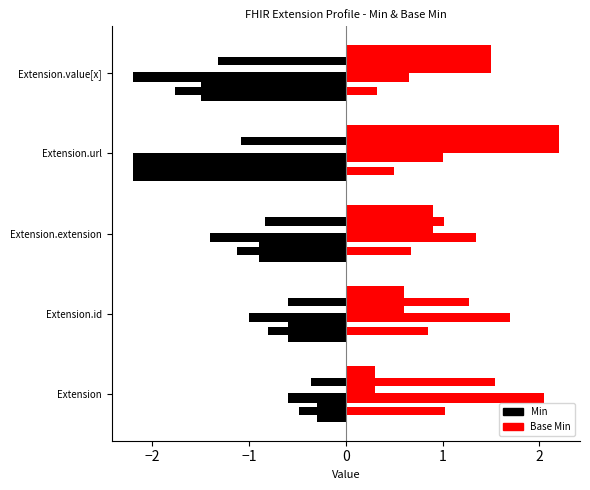

Rank the series at Extension.url from highest to lowest value.

Base Min, Min